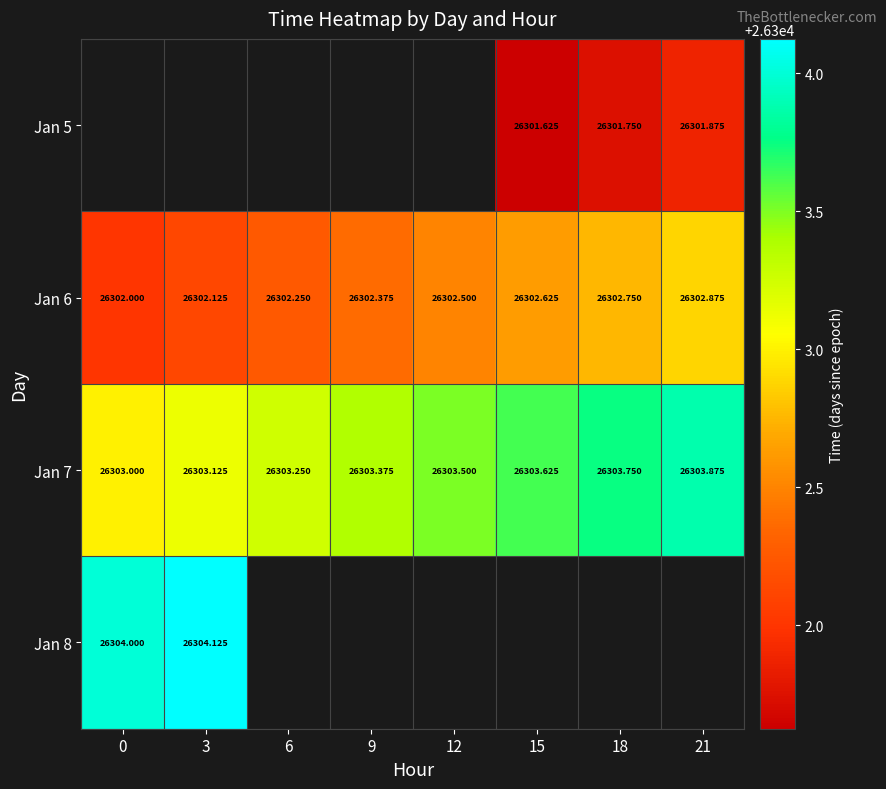

Is the value of Jan 6 at 18 greater than the value of Jan 5 at 15?

Yes